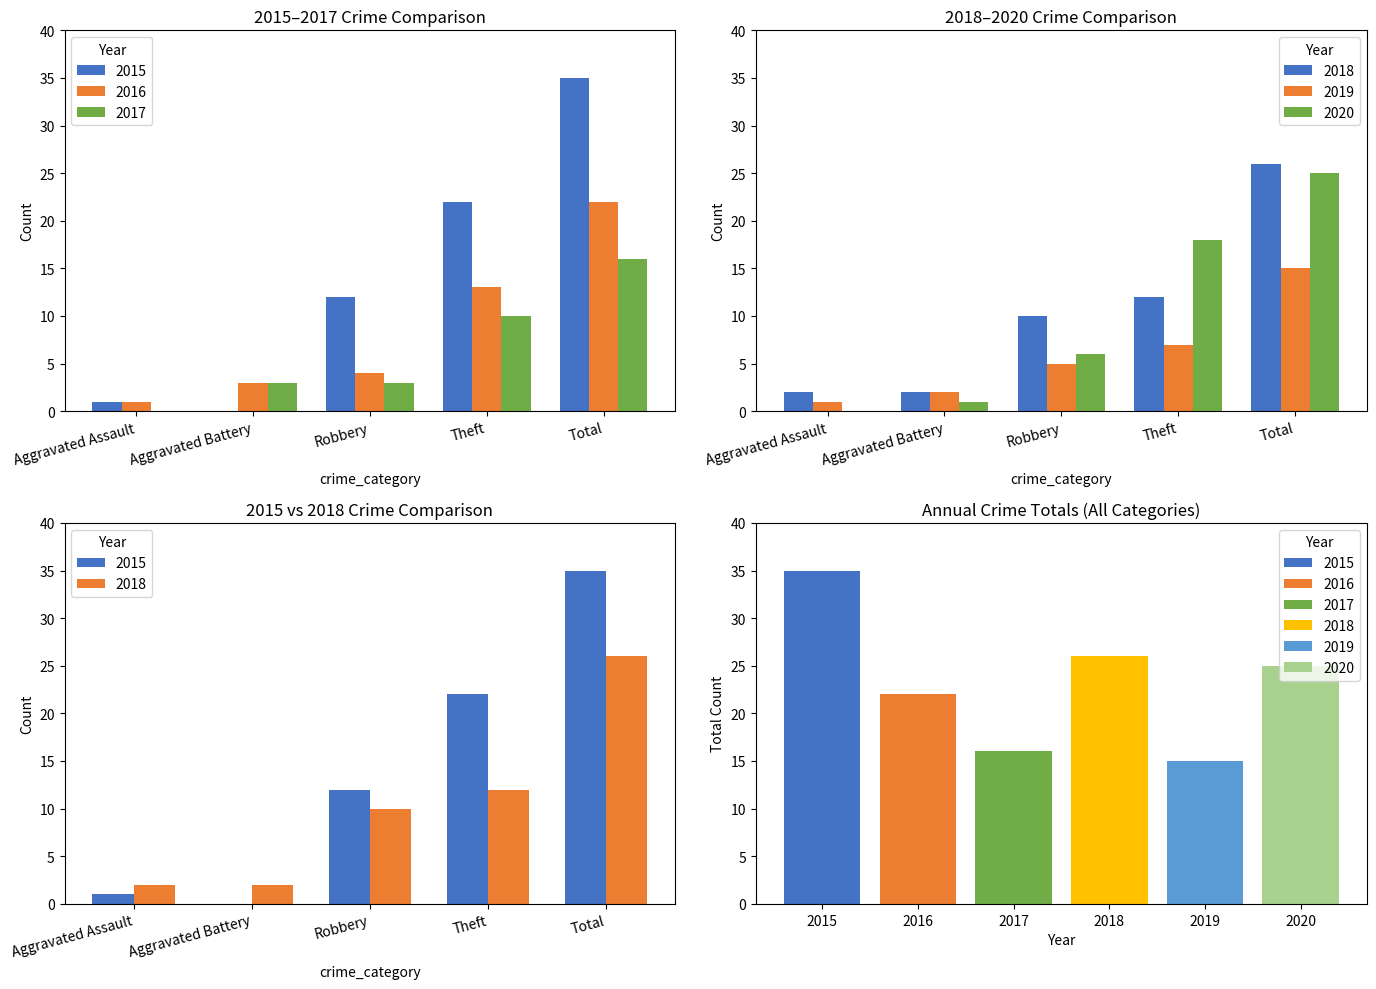

How many values in the 2018 series are below 10?

2